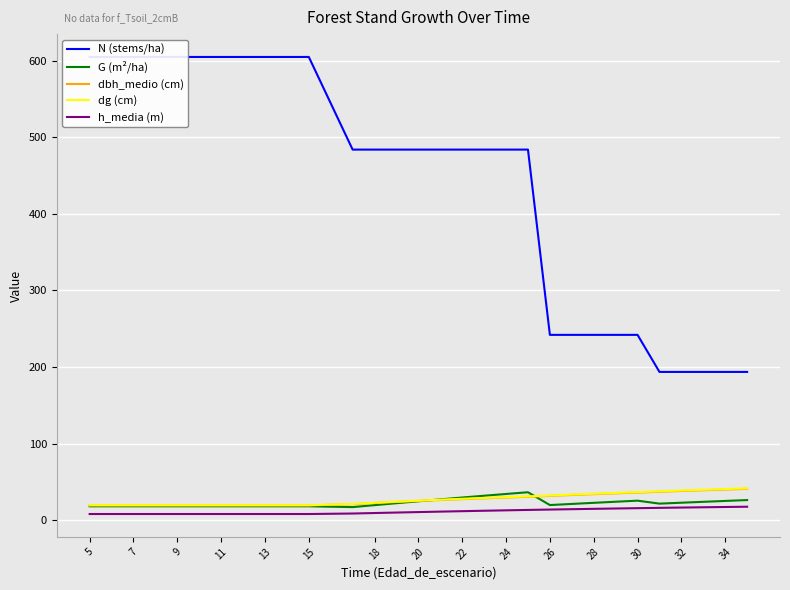

What is the difference between the G (m²/ha) values at 18 and 26?

0.1